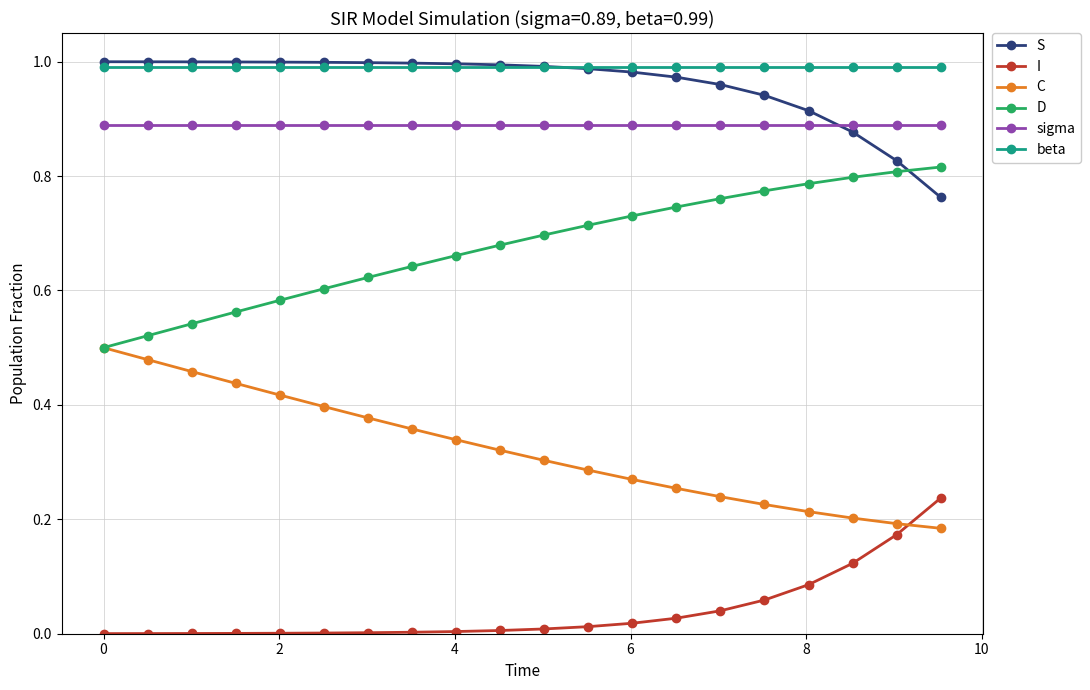

True or false: sigma and C cross at least once.

False